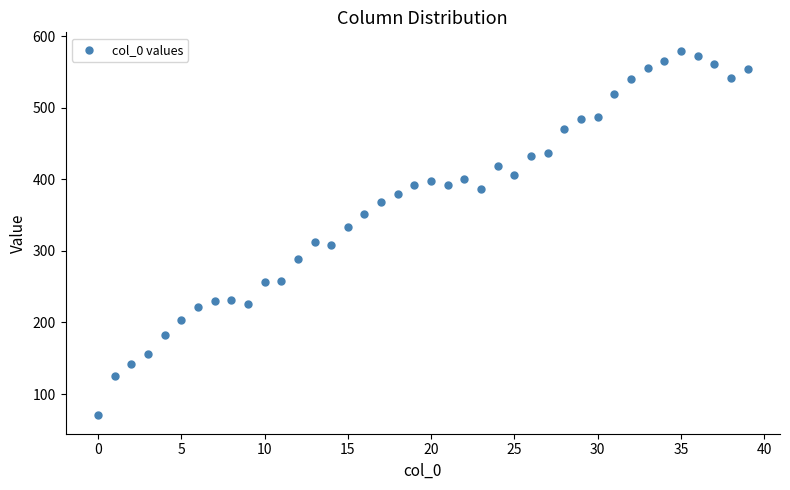

What is the range of Y values (max minus min)?

510